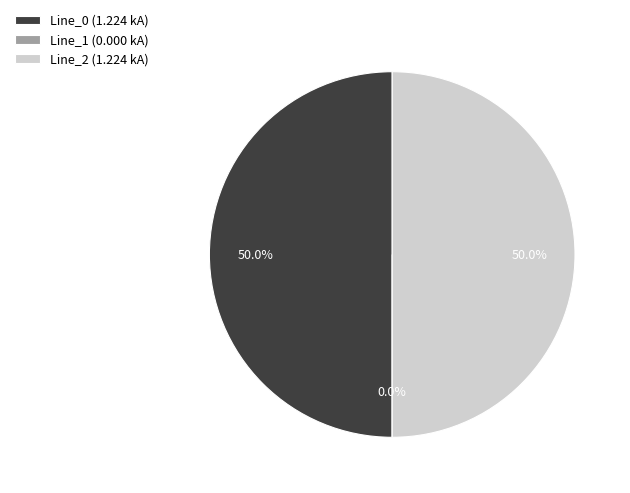

To the nearest percent, what is the combined percentage of Line_2 and Line_1?

50%